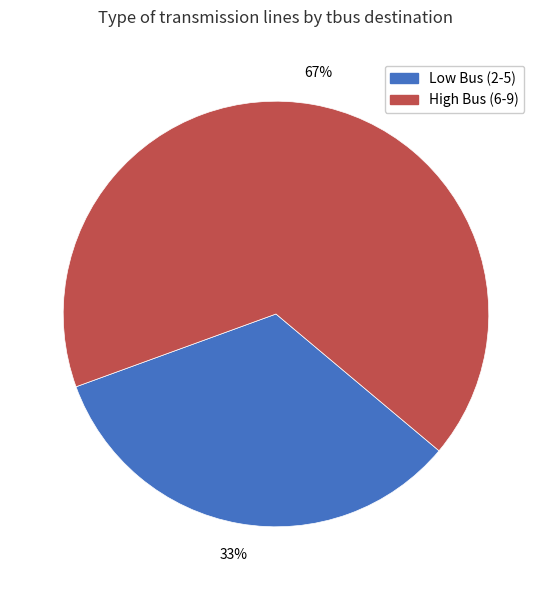

To the nearest percent, what is the average slice percentage?

50%